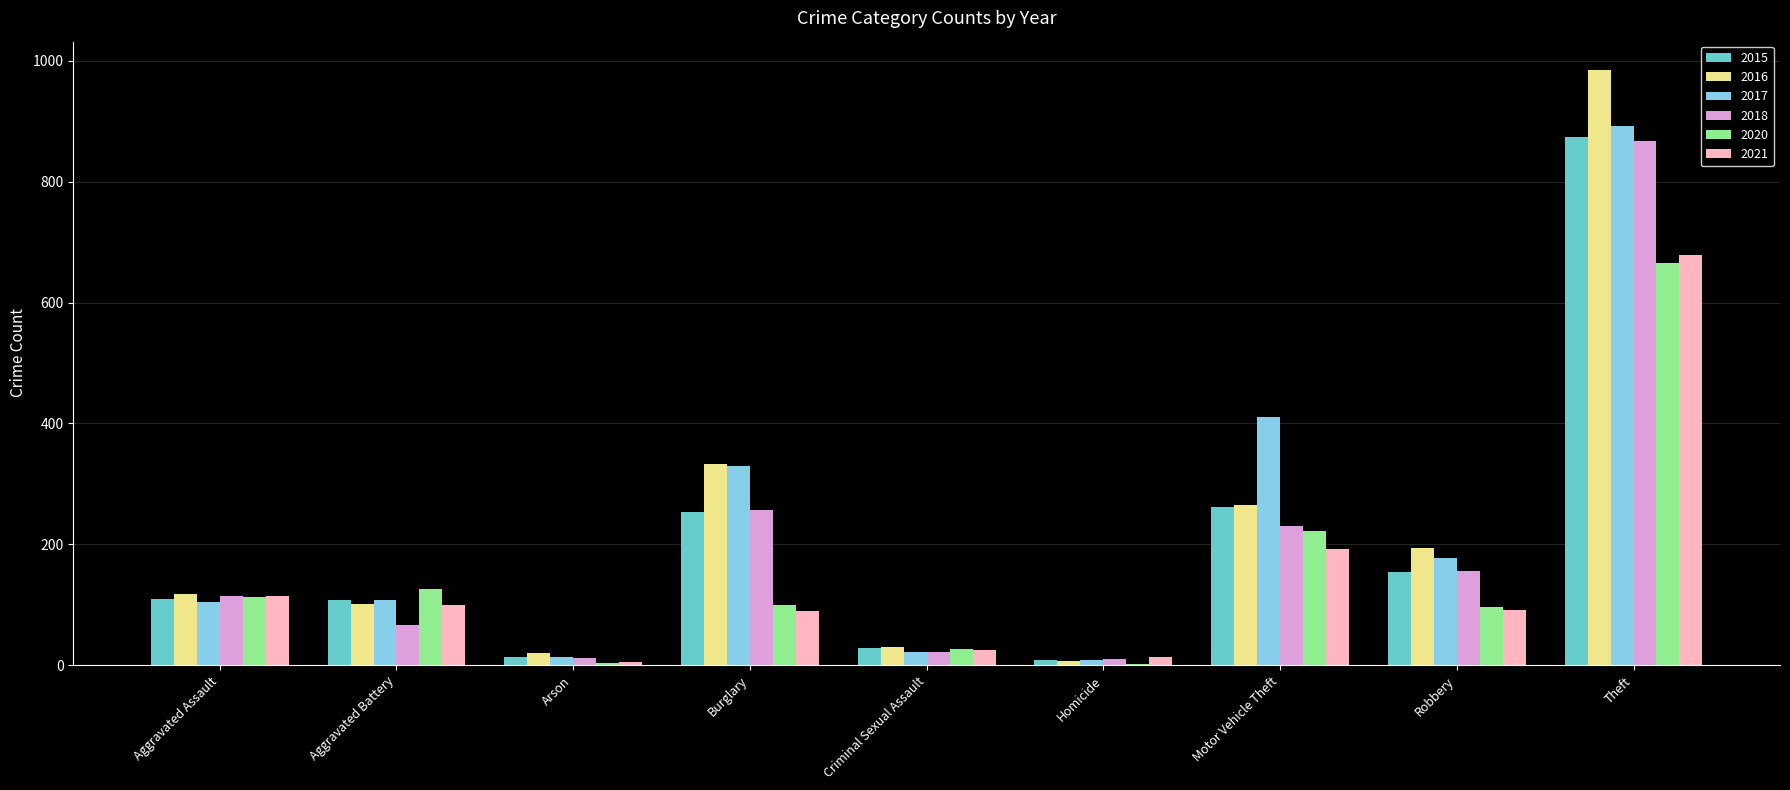

How many categories are shown in the chart?

9